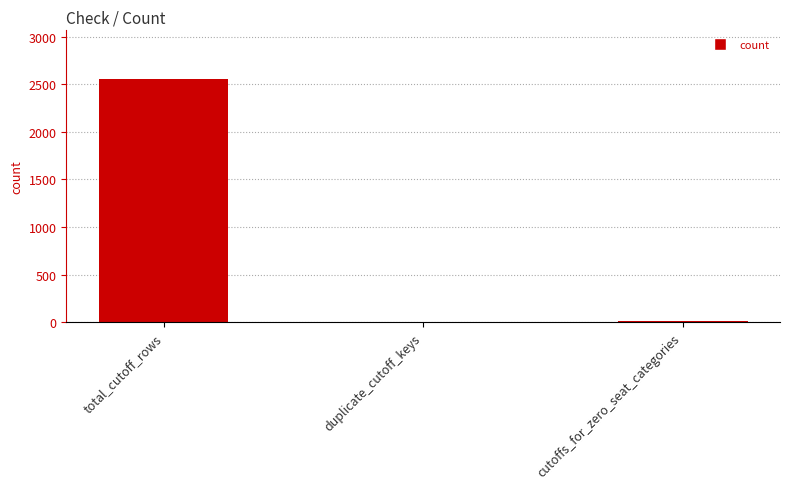

Which has a higher value, total_cutoff_rows or cutoffs_for_zero_seat_categories?

total_cutoff_rows